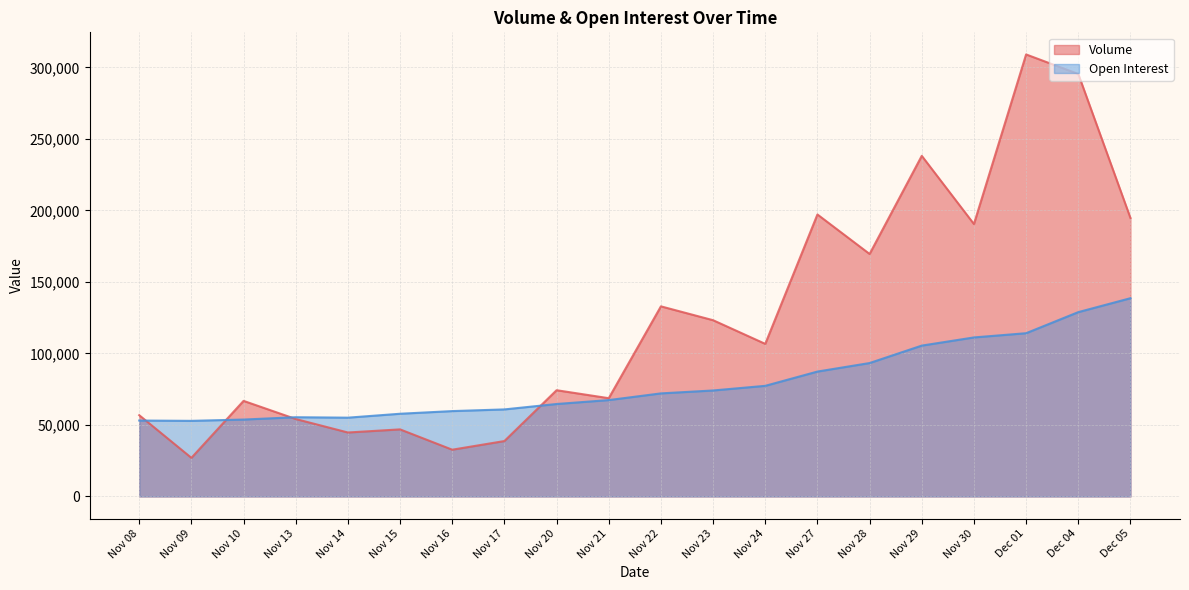

True or false: Volume and Open Interest cross at least once.

True